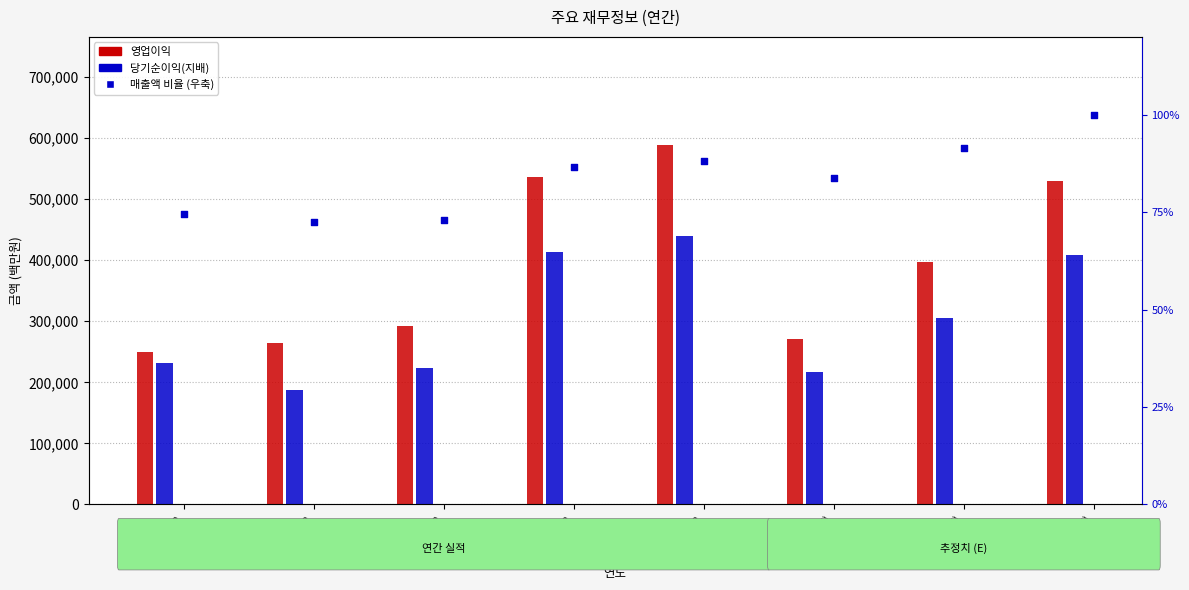

At how many categories does at least one series exceed 2099?

8